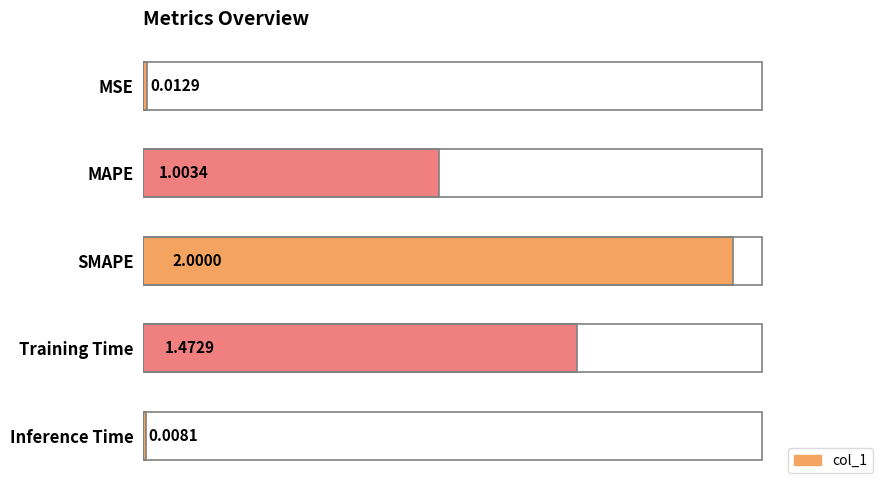

How many bars are there in total?

5